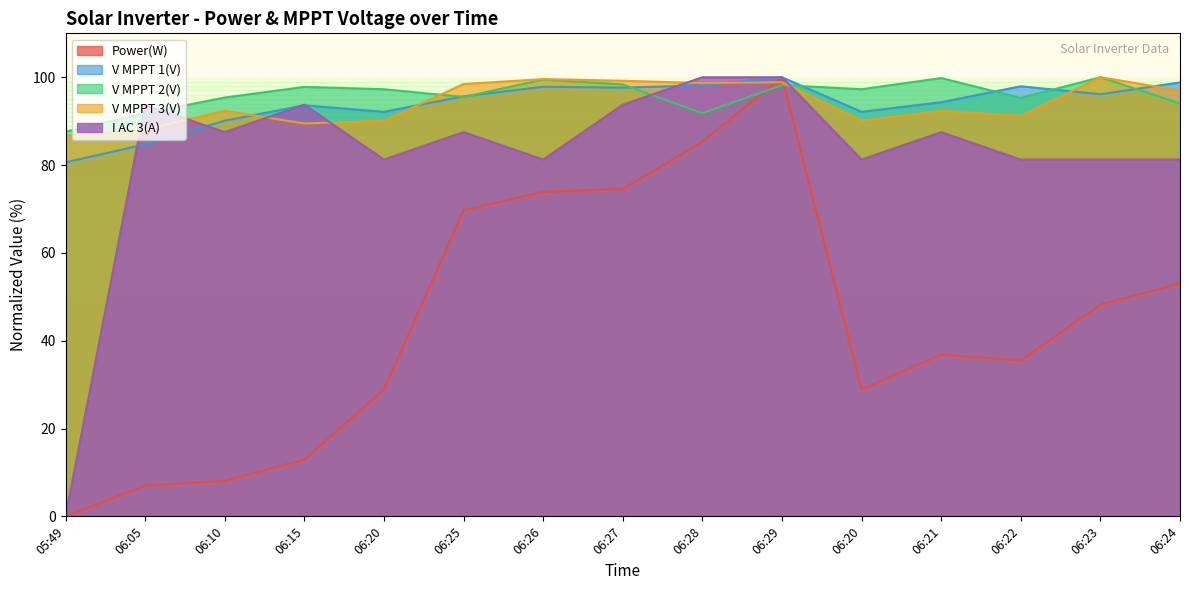

What is the difference between the highest and lowest values at 06:15?

84.9